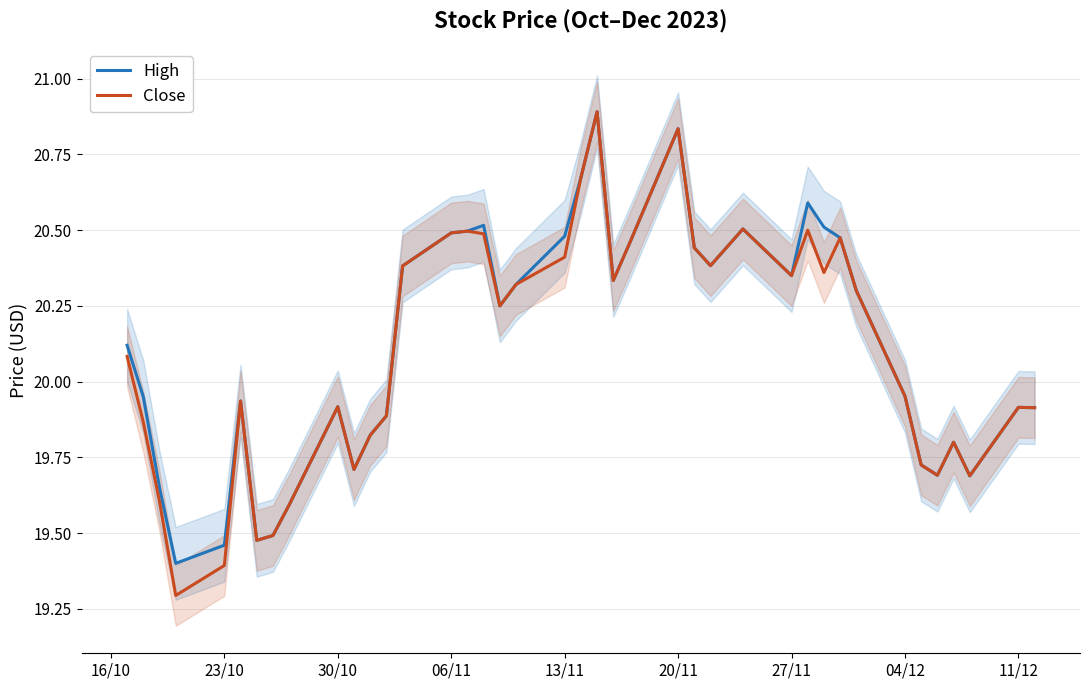

True or false: High and Close cross at least once.

False